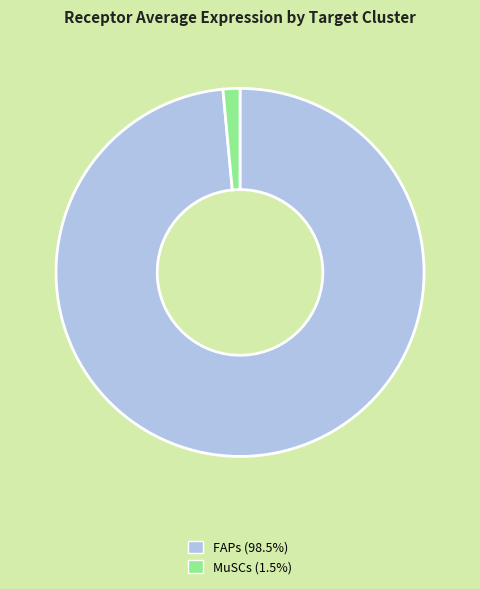

Which has a higher value, FAPs or MuSCs?

FAPs